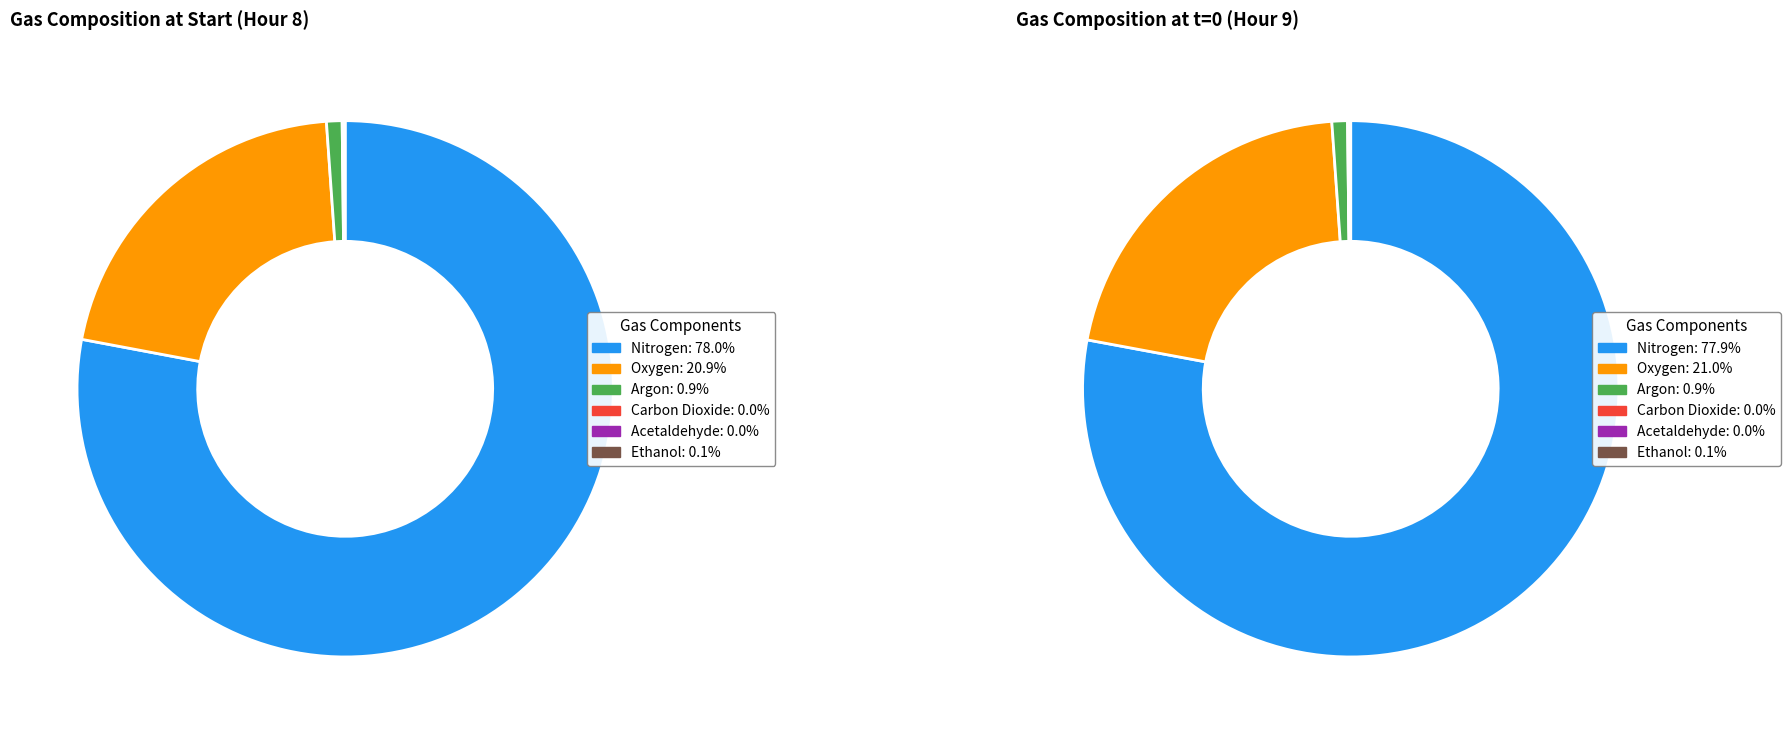

To the nearest percent, what is the difference between the largest and smallest slice percentages?

78%